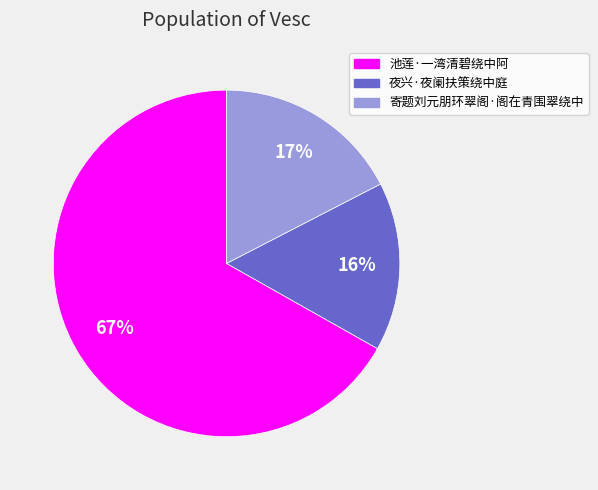

Between 夜兴·夜阑扶策绕中庭 and 寄题刘元朋环翠阁·阁在青围翠绕中, which is larger?

寄题刘元朋环翠阁·阁在青围翠绕中